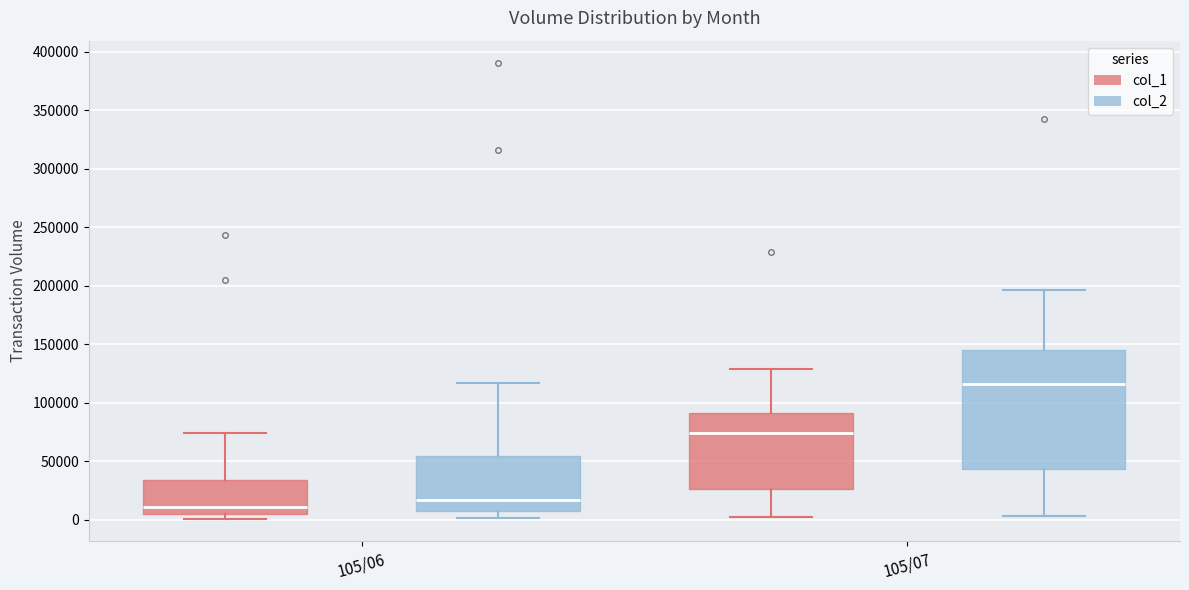

Reading left to right, transcribe this box plot: for each box, give where its median line is, the range the box spans, and where its two whiskers end, as read against the y-axis. The values are not printed on the chart, so give them approximately, as read against the axis.

105/06 (col_1): median 10000, box 5000 to 35000, whiskers 0 to 75000
105/06 (col_2): median 15000, box 5000 to 55000, whiskers 0 to 115000
105/07 (col_1): median 75000, box 25000 to 90000, whiskers 0 to 130000
105/07 (col_2): median 115000, box 45000 to 145000, whiskers 5000 to 195000